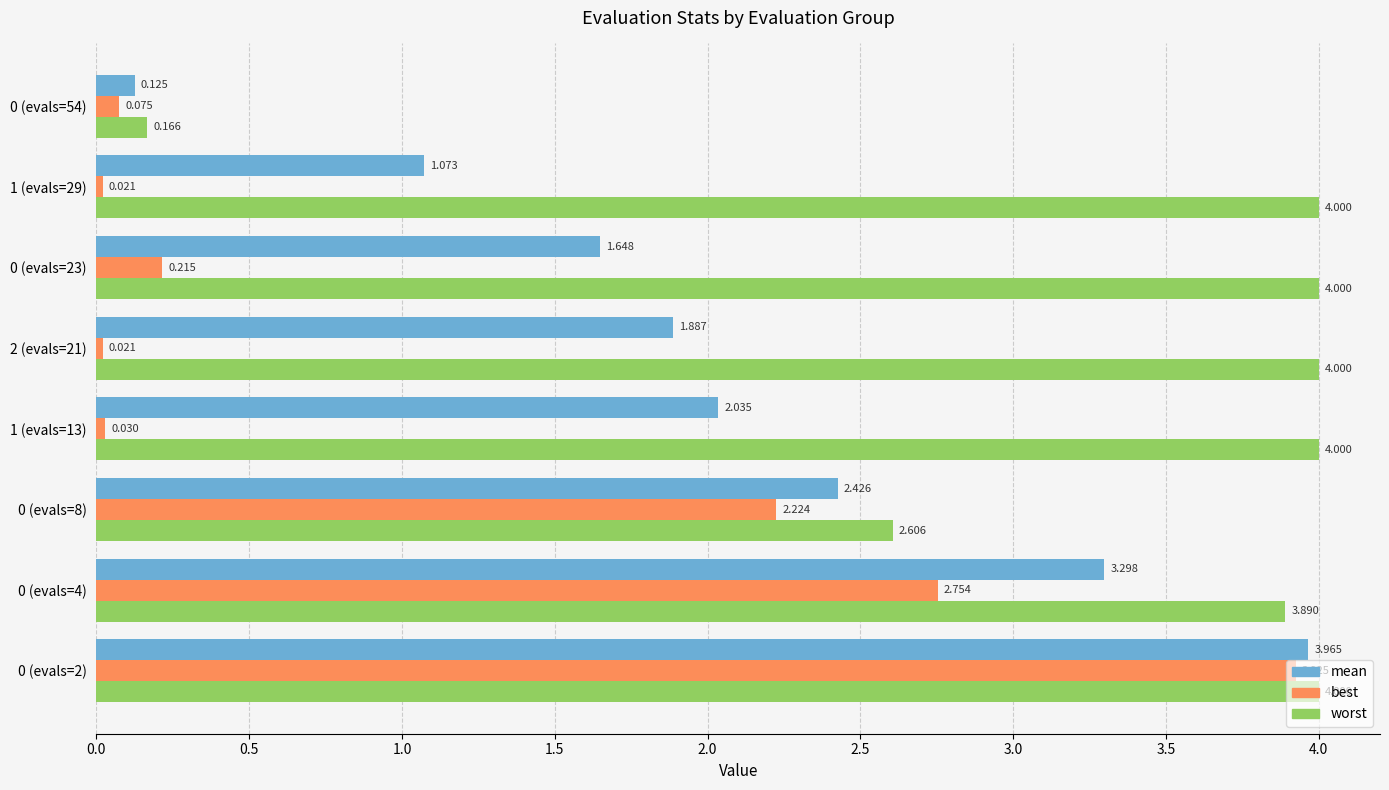

Rank the series at 0 (evals=8) from highest to lowest value.

worst, mean, best